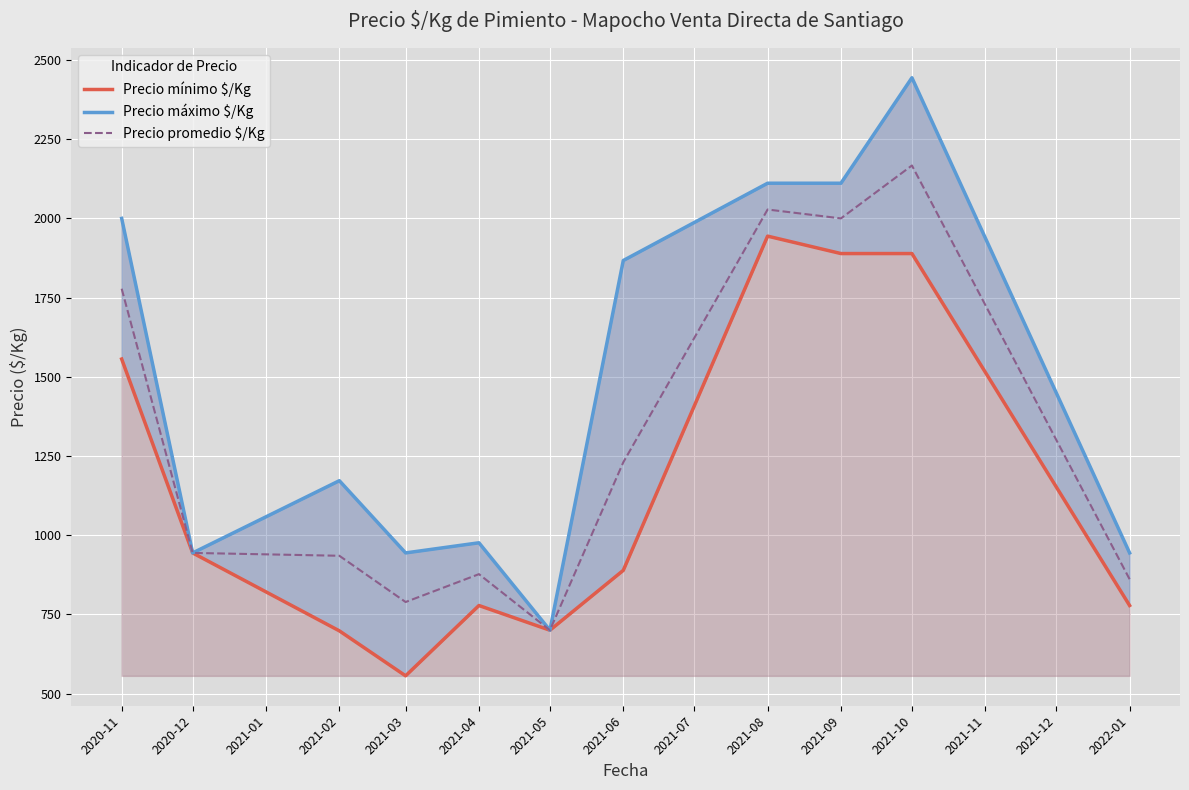

What is the difference between the maximum and second lowest values in the Precio promedio $/Kg series?

1378